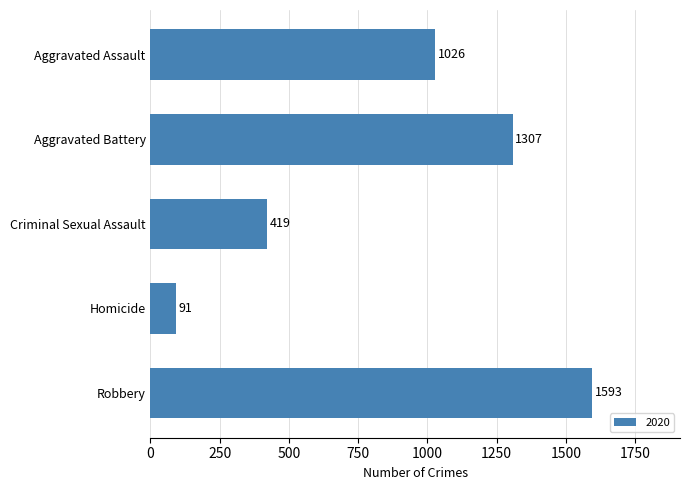

Where is the data nearest to the value 842?

Aggravated Assault